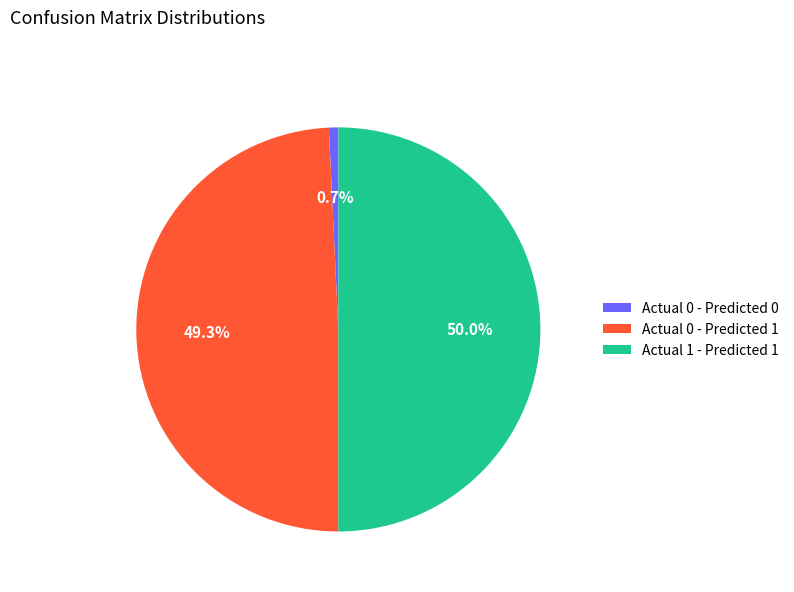

What percentage is the Actual 1 - Predicted 1 slice, to the nearest percent?

50%